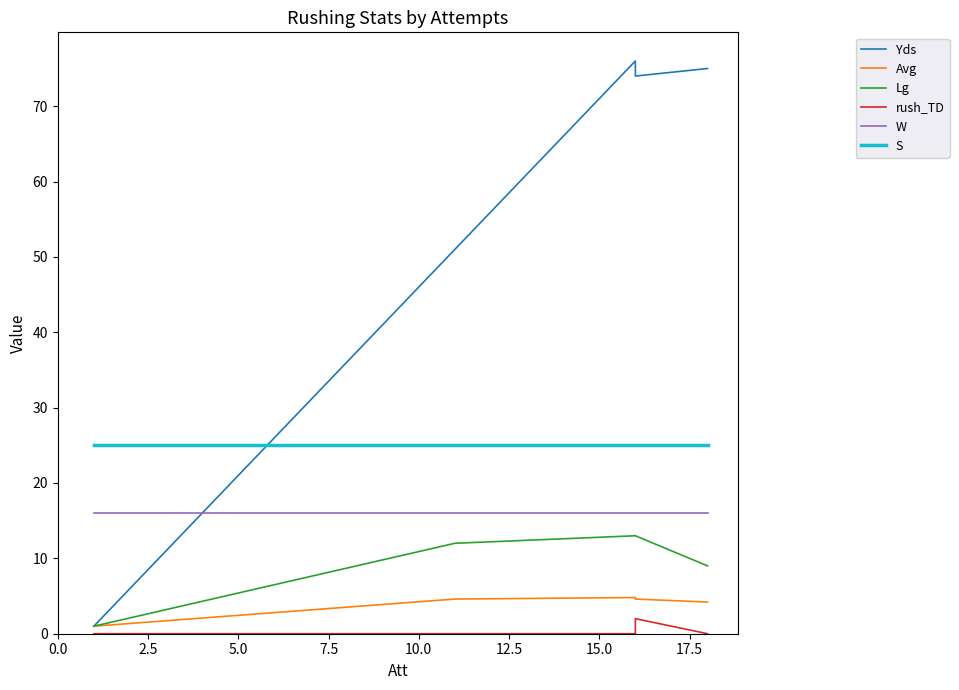

What is the highest value of the Lg series?

13.0